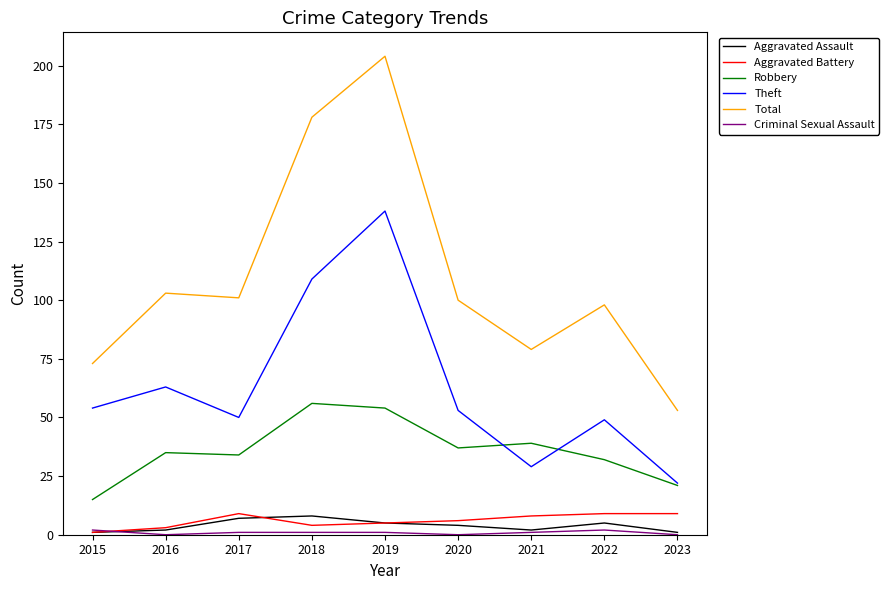

Which series has the largest total across all categories?

Total